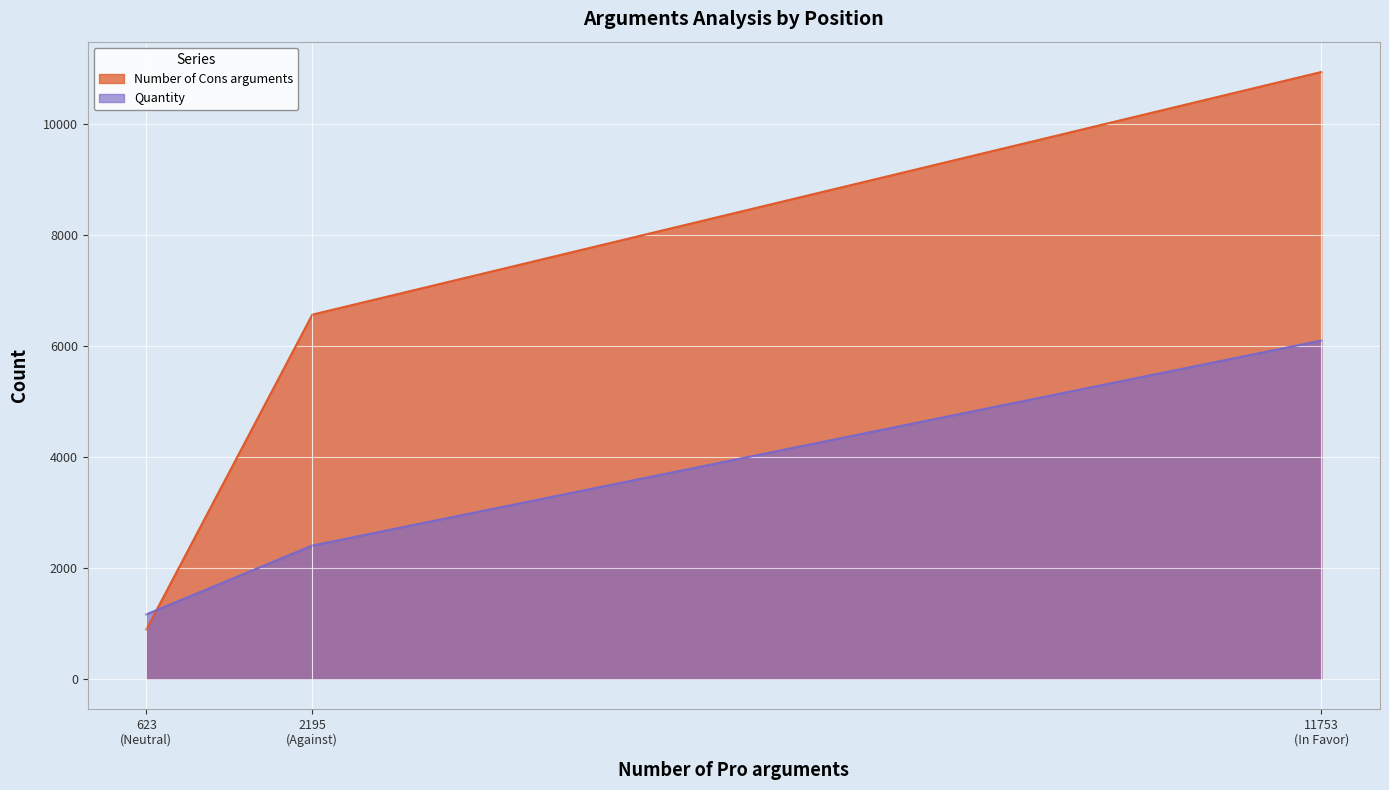

What value does the Quantity series have at Against, to the nearest 50?

2400